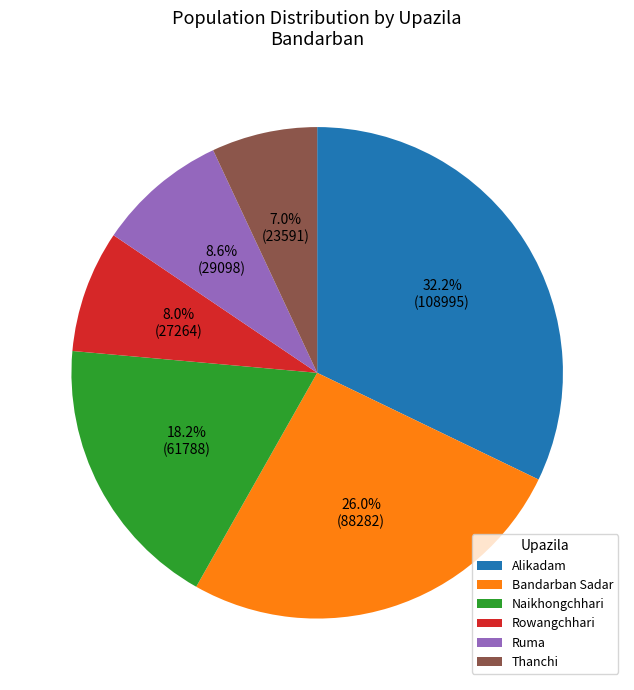

Which has a higher value, Thanchi or Naikhongchhari?

Naikhongchhari